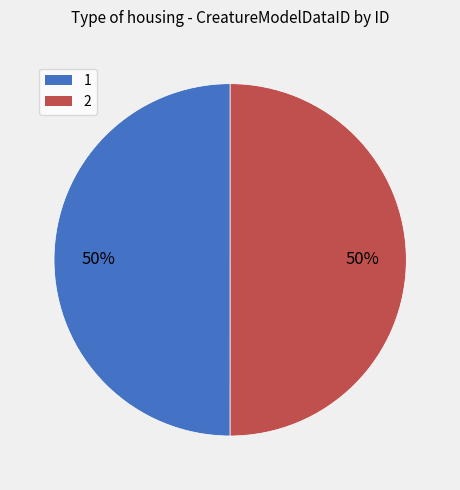

Do 1 and 2 together represent more than half of the pie?

Yes